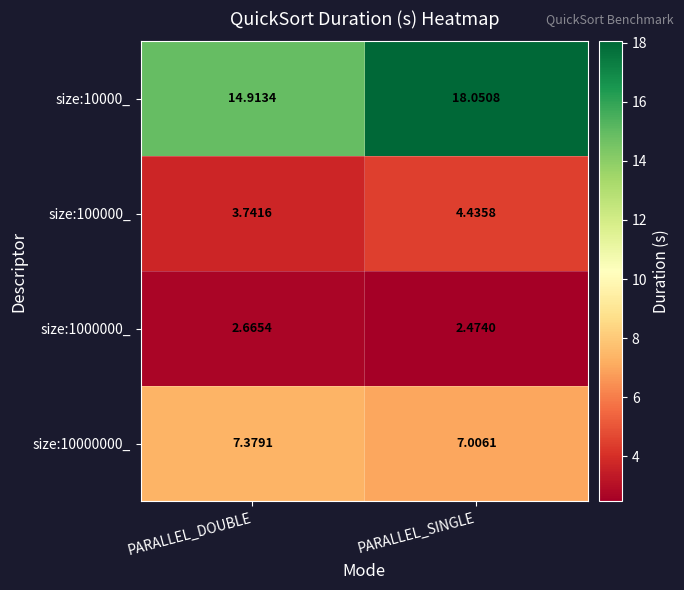

Is the value of size:10000000_ at PARALLEL_DOUBLE greater than the value of size:1000000_ at PARALLEL_DOUBLE?

Yes